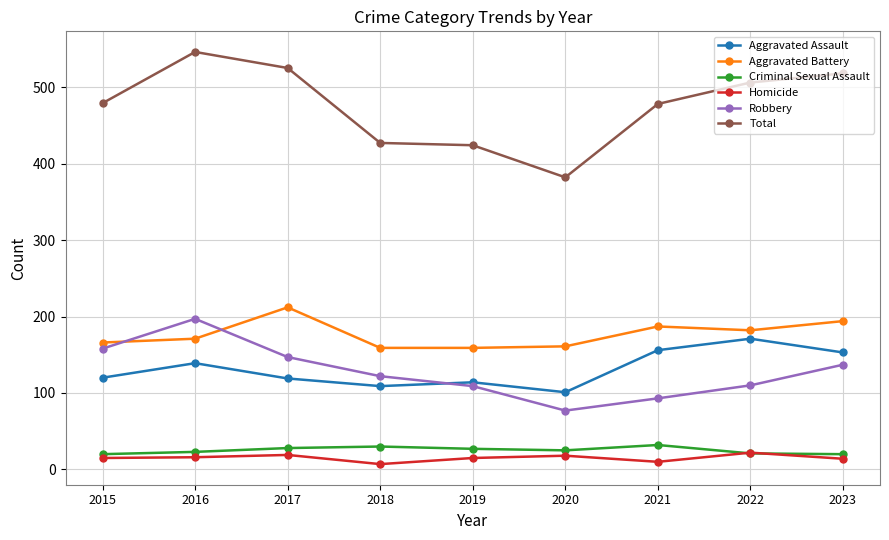

The Robbery series shows 45 at 2020. True or false?

False